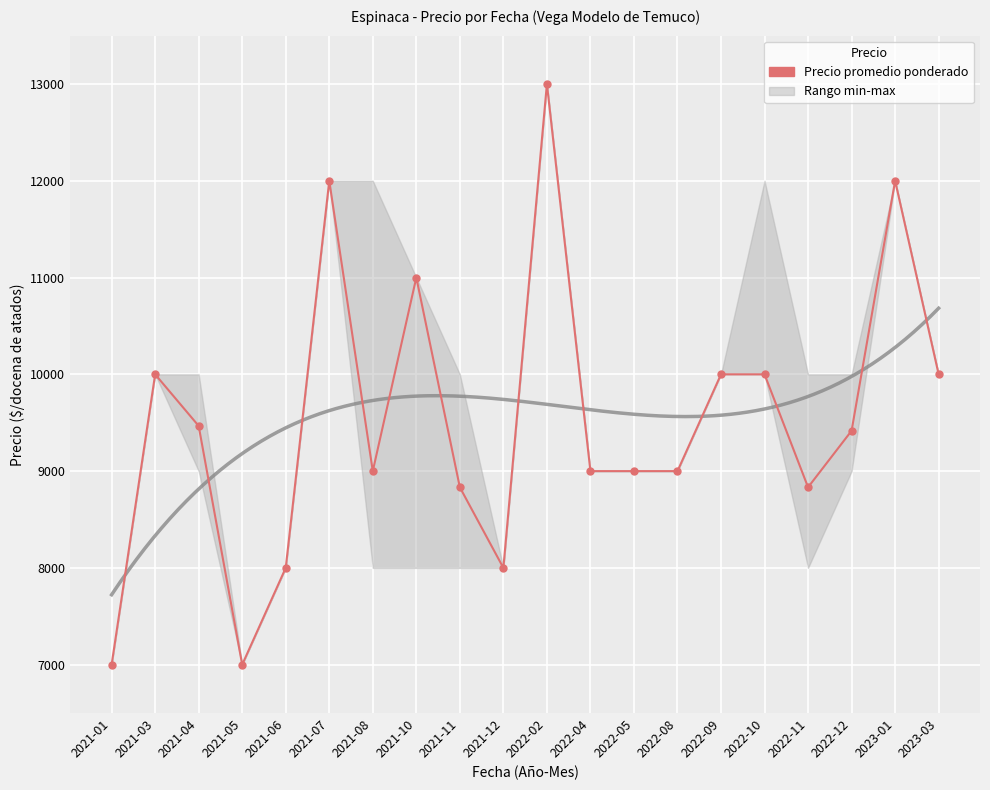

What value does the data have at 2021-12, to the nearest 100?

8000